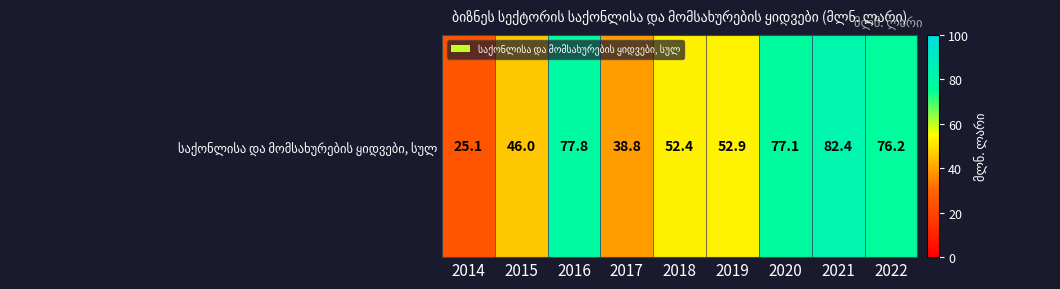

Rank the categories by value from highest to lowest.

2021, 2016, 2020, 2022, 2019, 2018, 2015, 2017, 2014